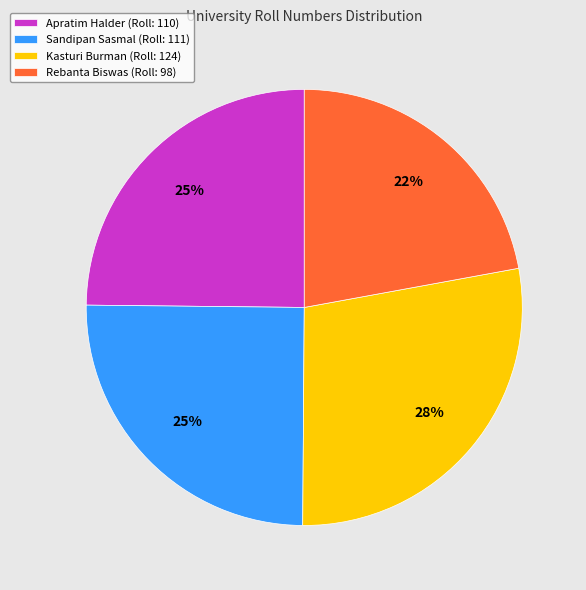

Is it true that Apratim Halder is 16% of the pie?

False